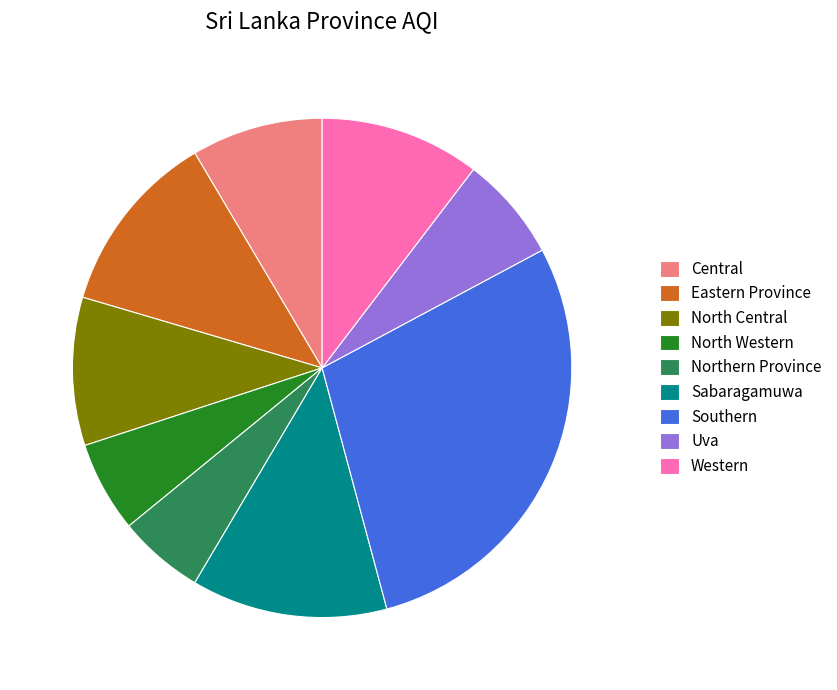

What is the largest slice in the pie chart?

Southern